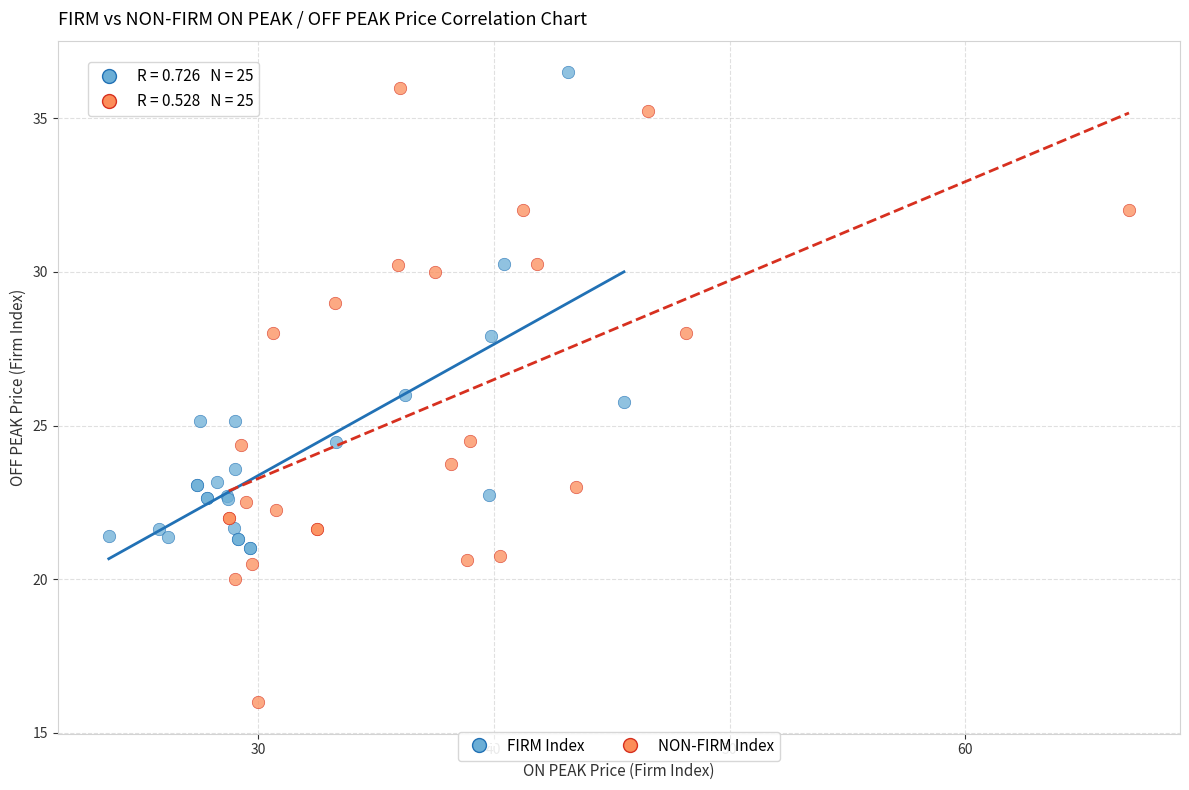

Which series contains the lowest Y value?

NON-FIRM Index